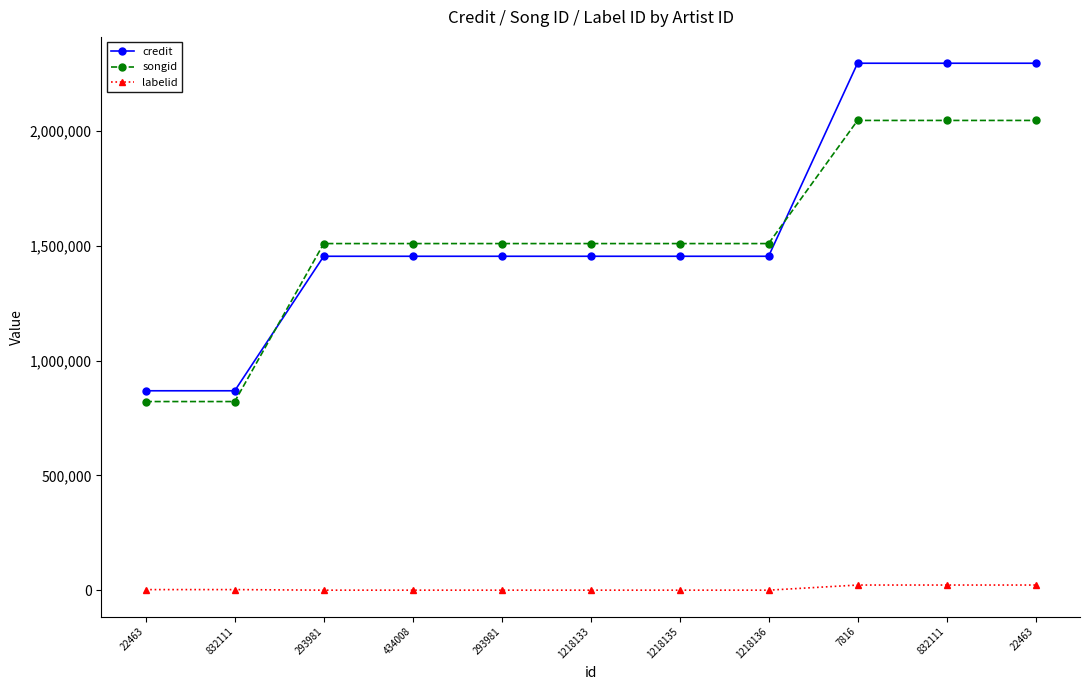

Reading left to right, transcribe all the data shown in this chart.

credit: 22463=868506	832111=868506	293981=1454240	434008=1454240	293981=1454240	1218133=1454240	1218135=1454240	1218136=1454240	7816=2294860	832111=2294860	22463=2294860
songid: 22463=821576	832111=821576	293981=1509554	434008=1509554	293981=1509554	1218133=1509554	1218135=1509554	1218136=1509554	7816=2045744	832111=2045744	22463=2045744
labelid: 22463=2679	832111=2679	293981=198	434008=198	293981=198	1218133=198	1218135=198	1218136=198	7816=22521	832111=22521	22463=22521